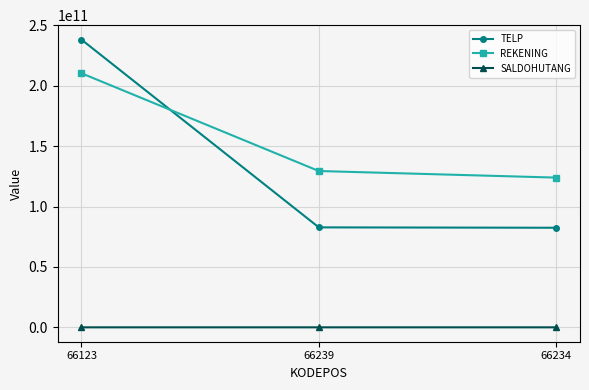

What is the maximum value shown in the chart?

238192383232